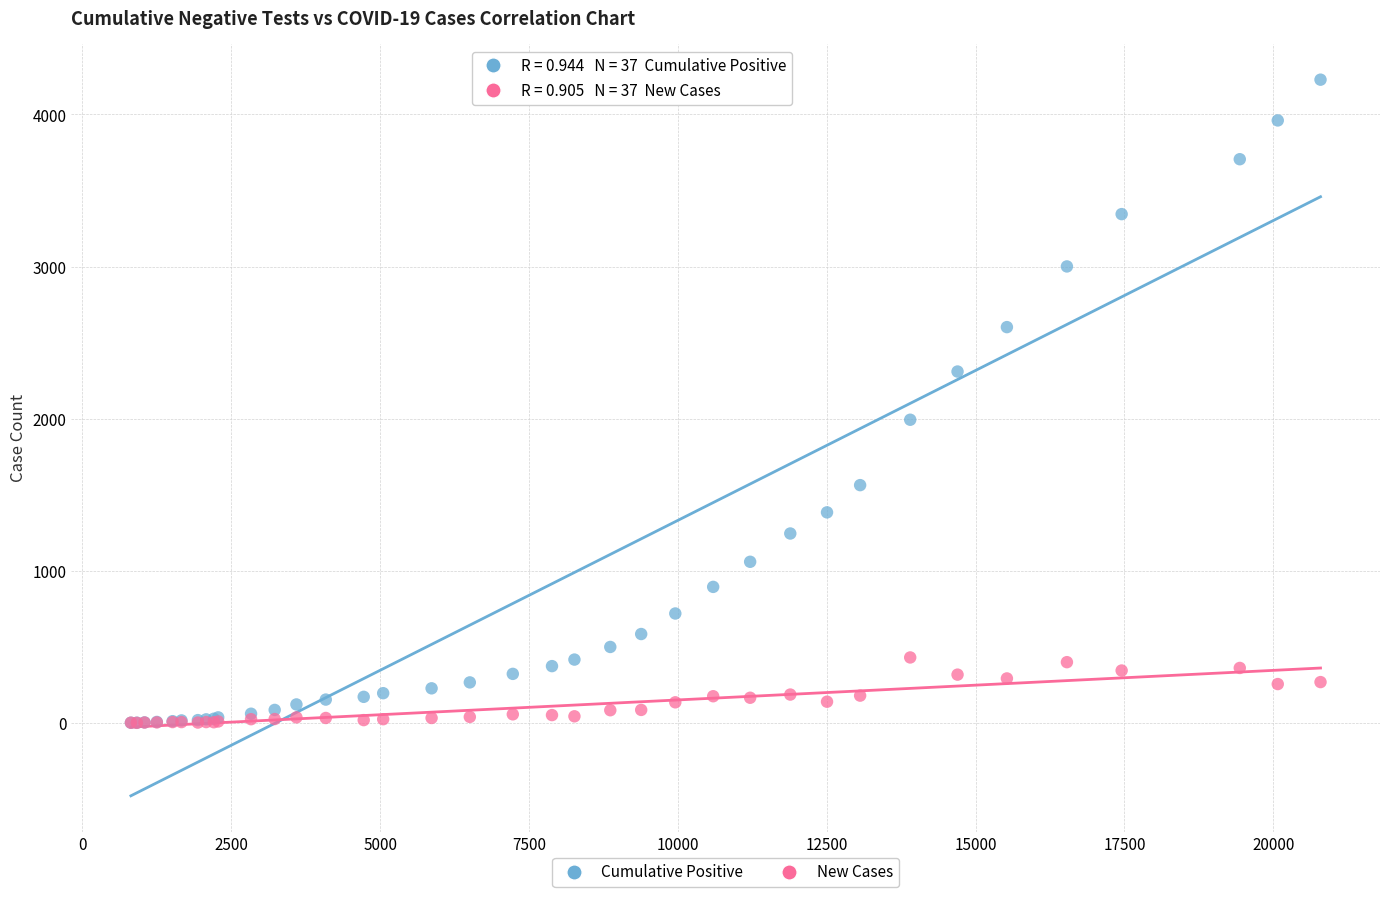

Across all series, what Y value is closest to 2114?

1993